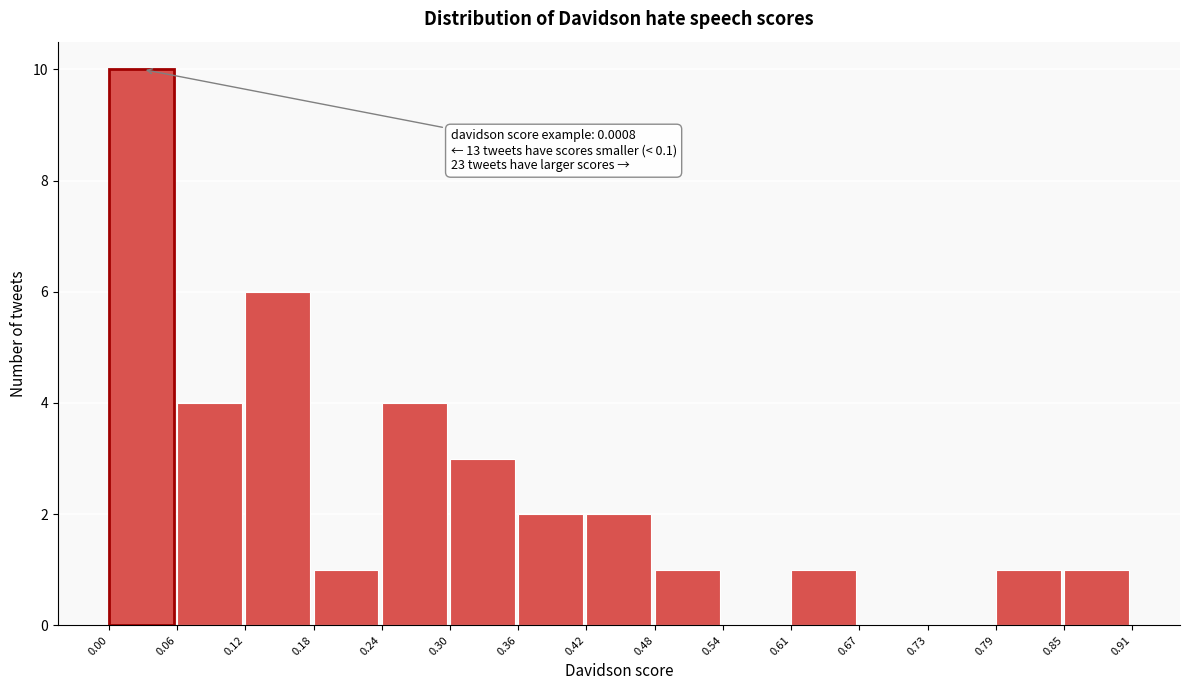

Over which range of the x-axis is the bar tallest?

0.00 to 0.06